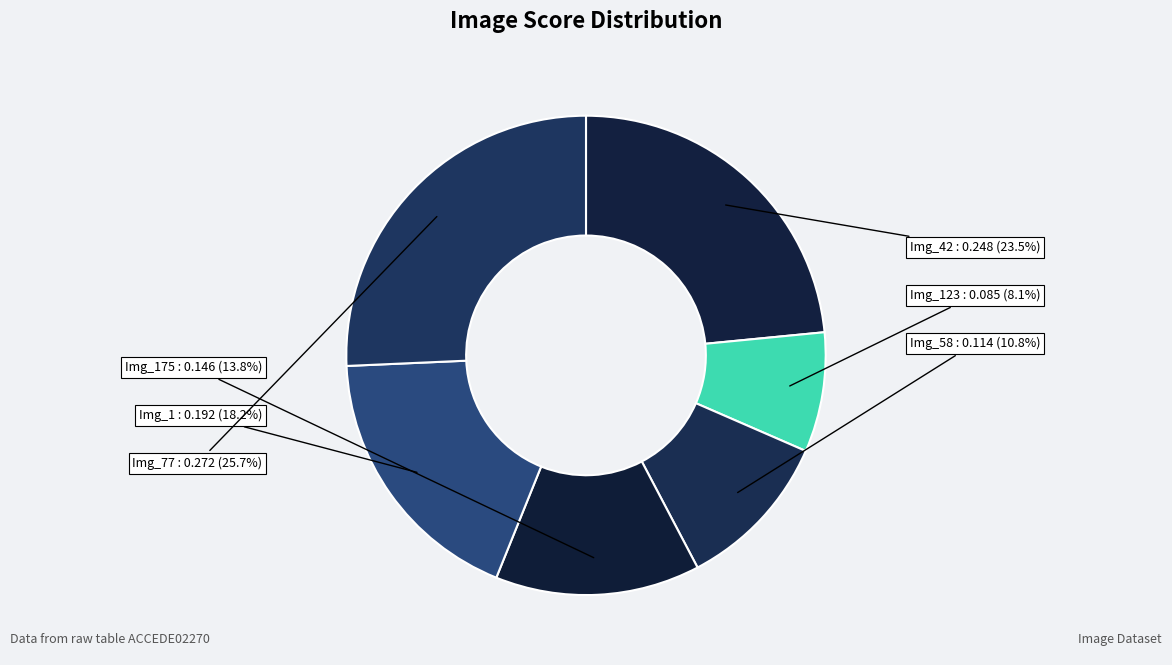

How many segments does this pie chart have?

6